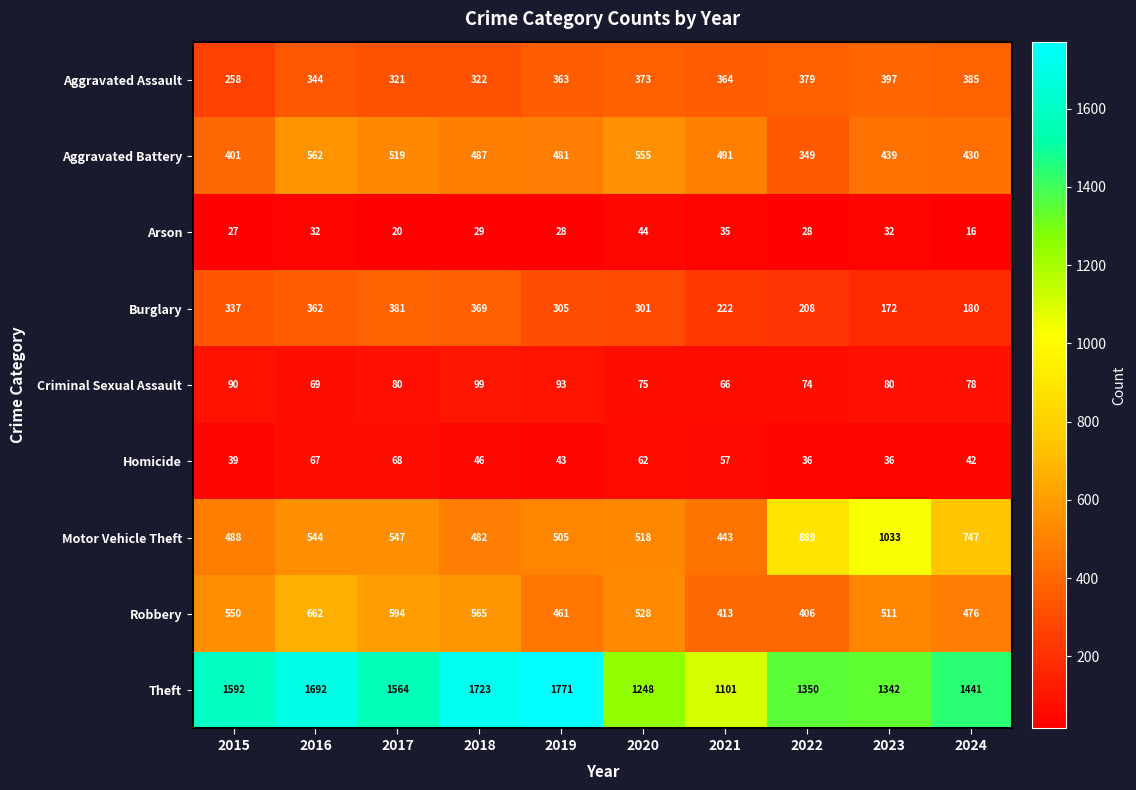

What is the sum of all Theft values?

14824